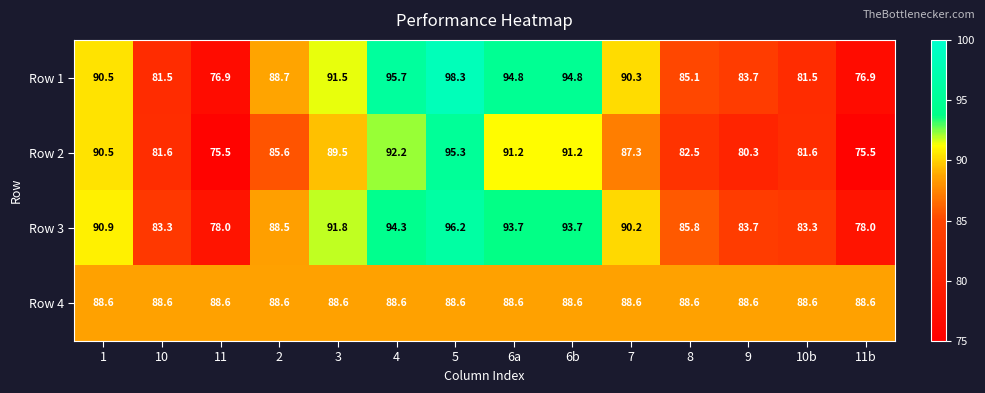

What is the sum of the Row 1 values at 1 and 11b?

167.4